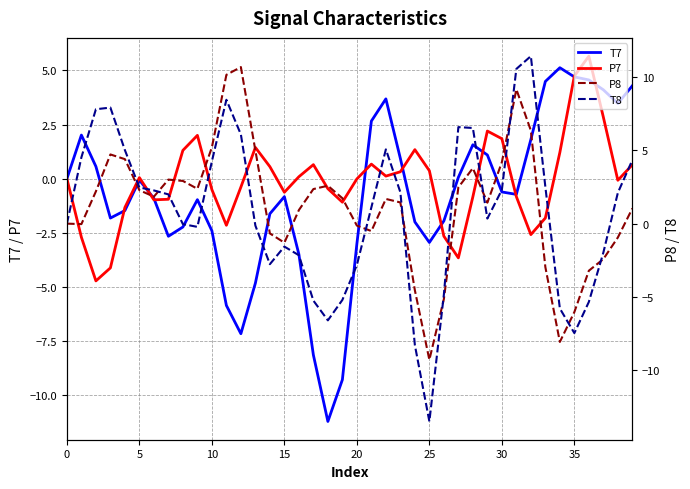

What is the sum of all T8 values?

31.8